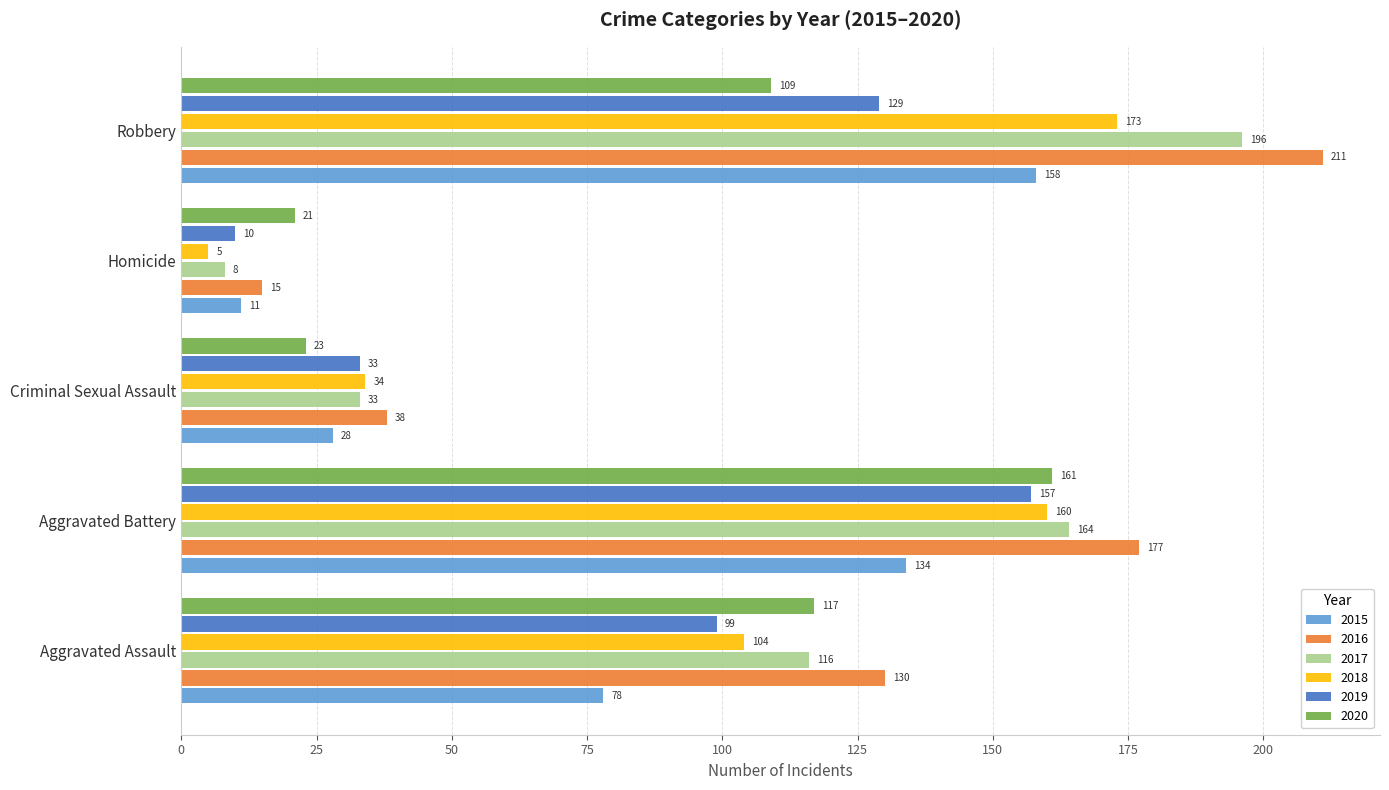

What is the smallest value displayed?

5